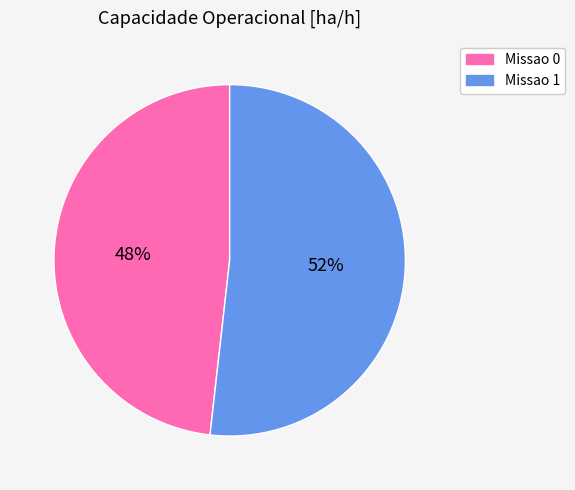

Do Missao 0 and Missao 1 together represent more than half of the pie?

Yes